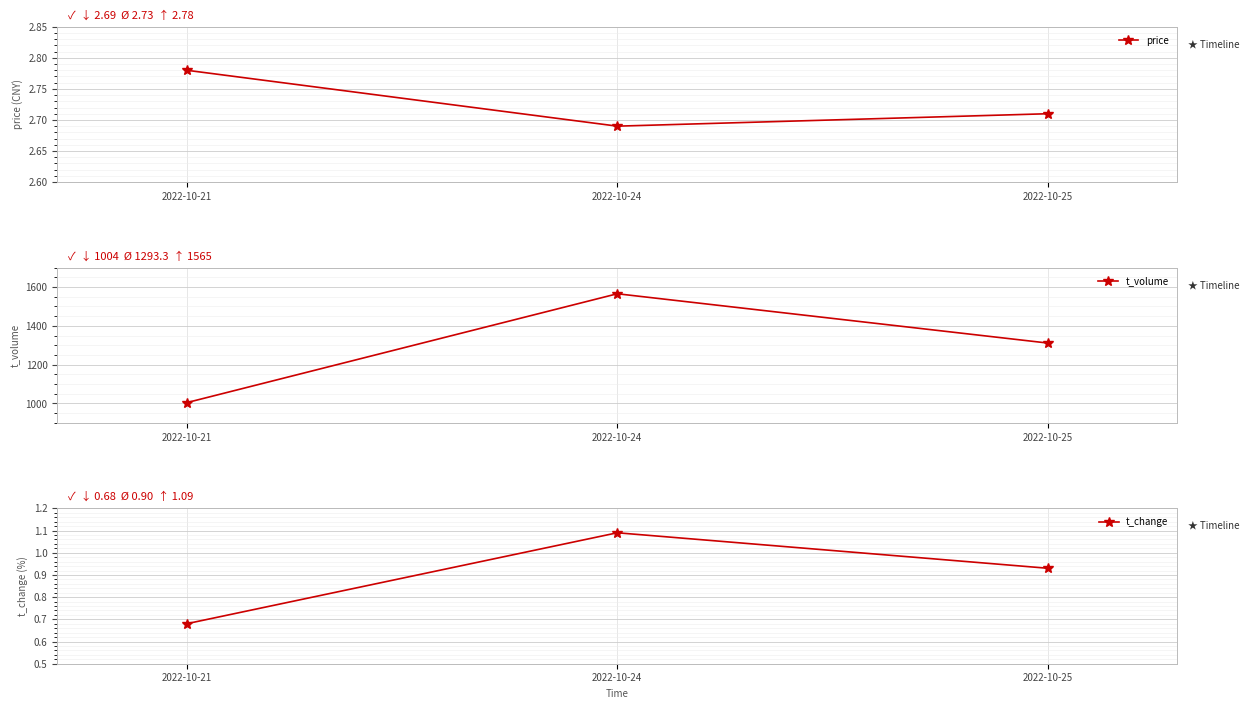

Which series has the widest spread of values?

t_volume